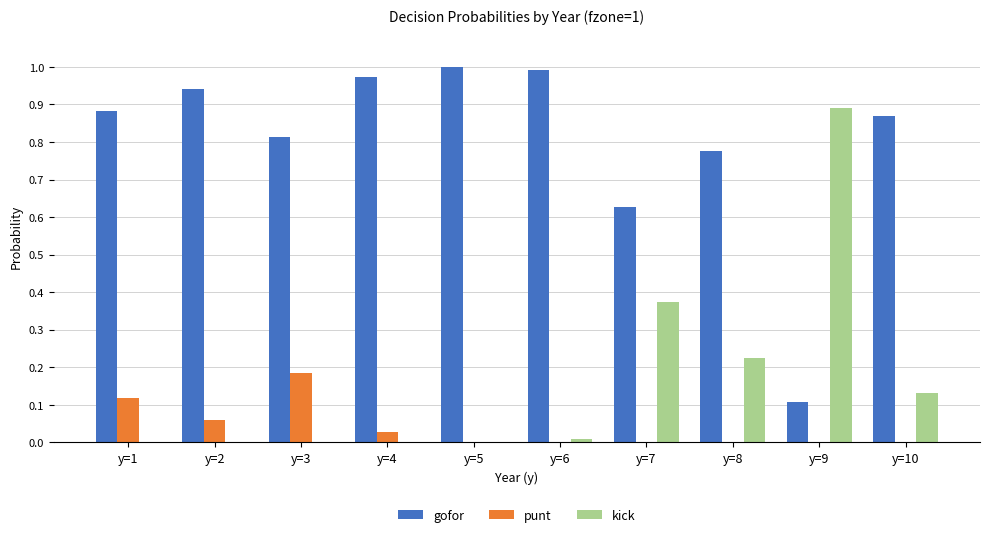

How many categories are shown in the chart?

10